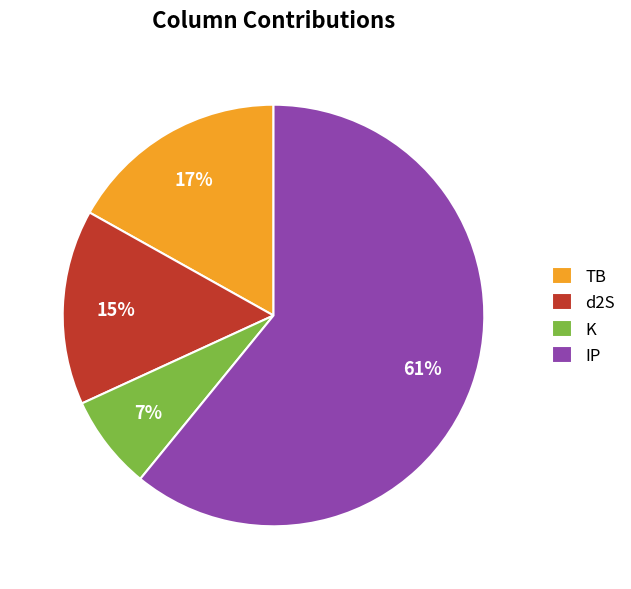

Combined, do K and IP account for over 50%?

Yes